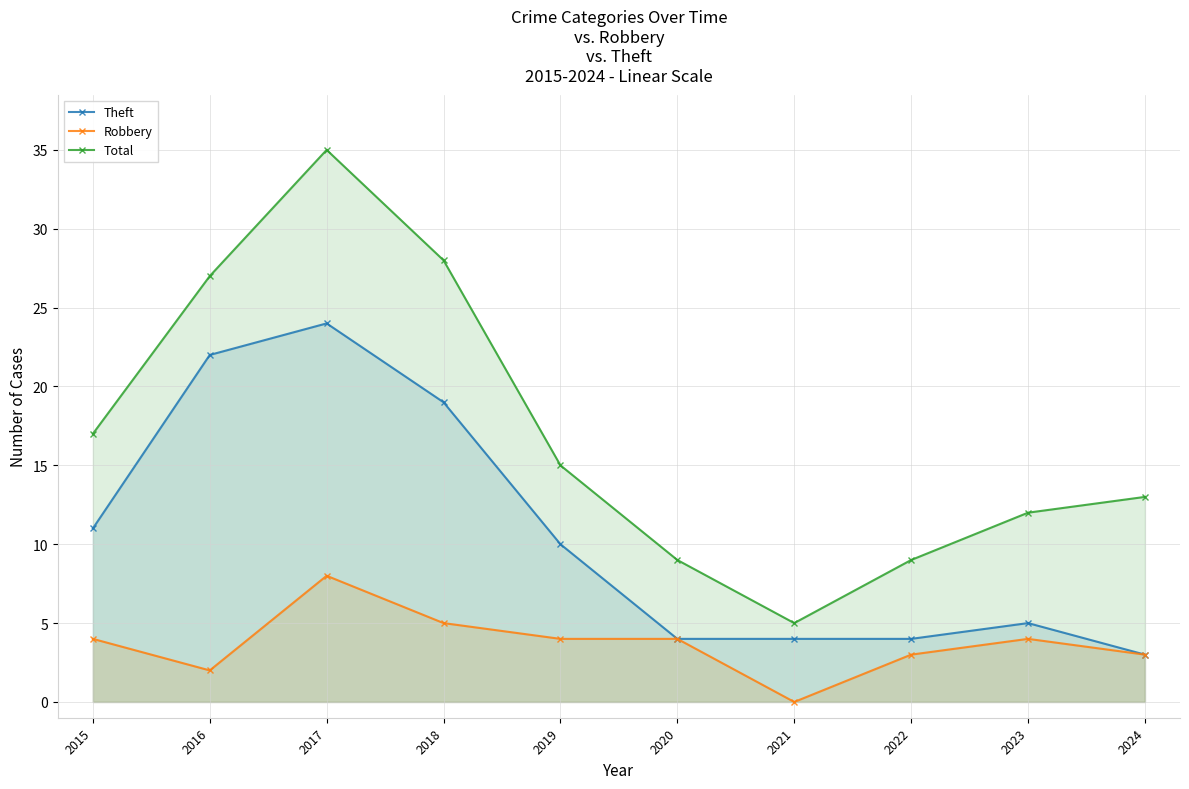

Which series has the largest total across all categories?

Total